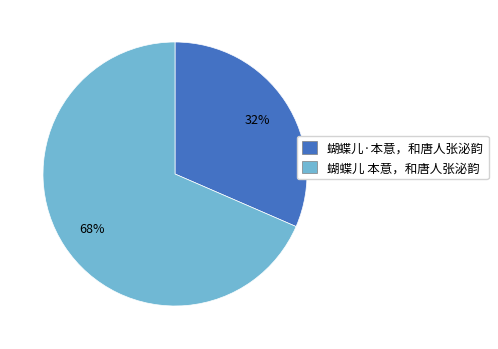

To the nearest percent, what is the combined percentage of 蝴蝶儿 本意，和唐人张泌韵 and 蝴蝶儿·本意，和唐人张泌韵?

100%